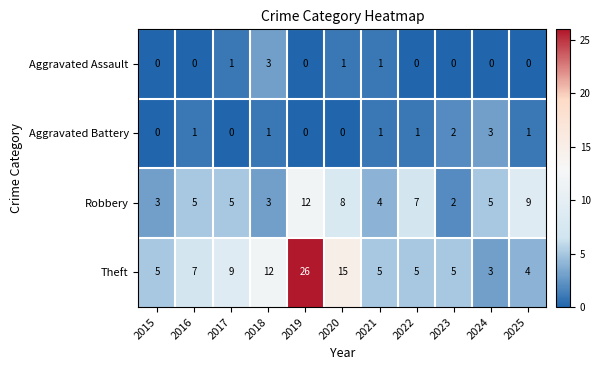

Is the value of Theft at 2019 greater than the value of Aggravated Assault at 2020?

Yes